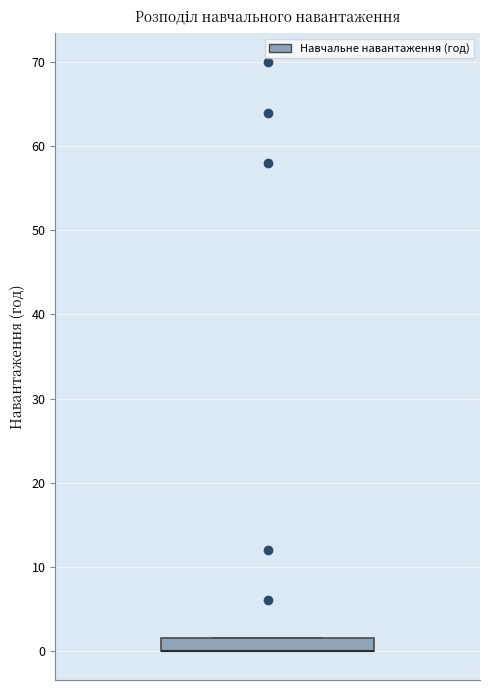

Transcribe this box plot: give where the median line is, the range the box spans, and where the two whiskers end, as read against the y-axis. The values are not printed on the chart, so give them approximately, as read against the axis.

median 0 (drawn on the box's lower edge), box 0 to 2, whiskers 0 to 2